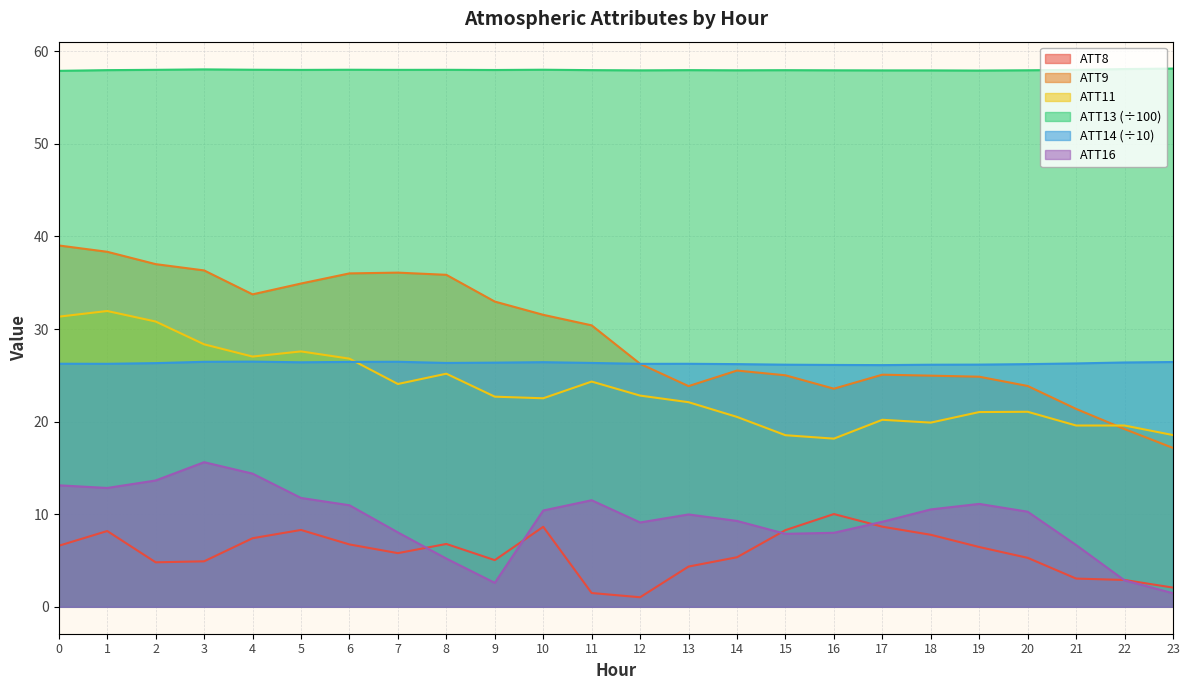

List the series in order of their peak value, highest first.

ATT13 (÷100), ATT9, ATT11, ATT14 (÷10), ATT16, ATT8